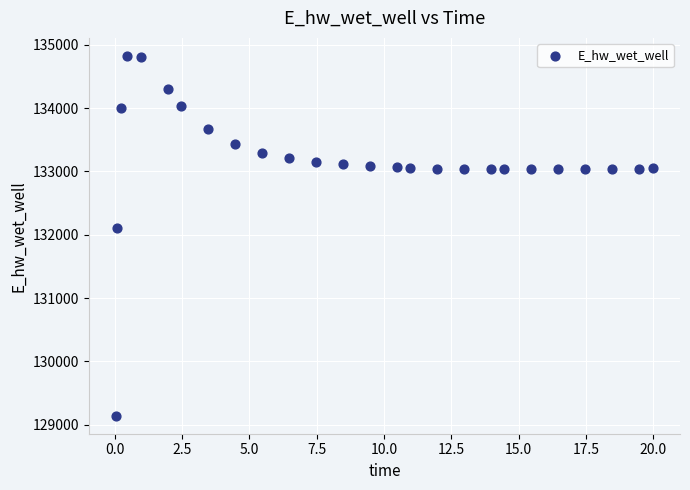

What Y value in the scatter plot is closest to 131984?

132108.0